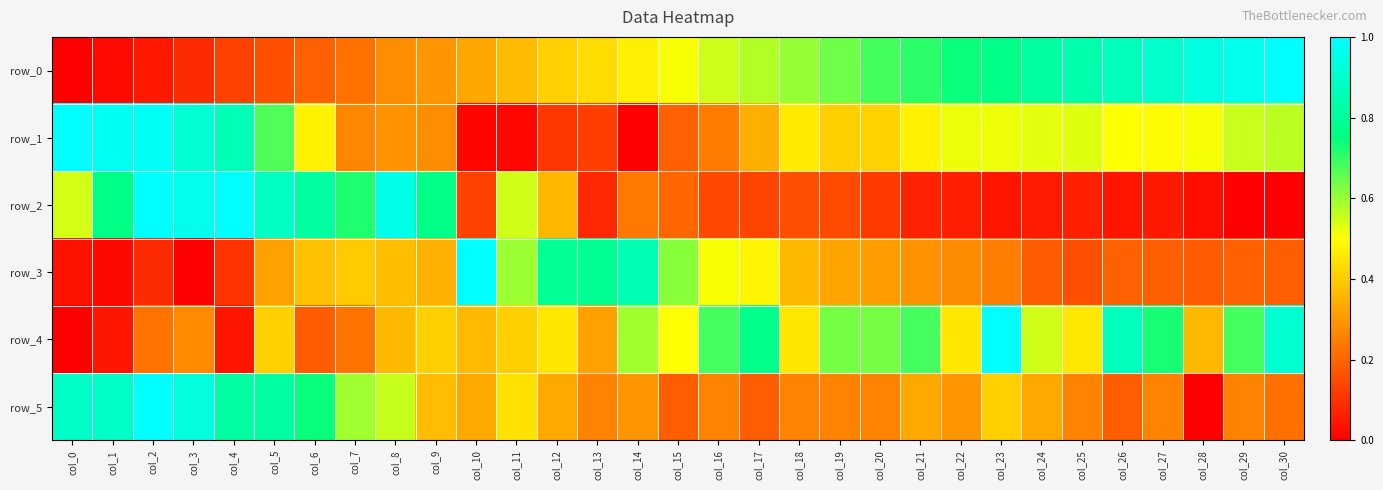

What is the difference between the second highest and minimum values in the row_0 series?

1.0